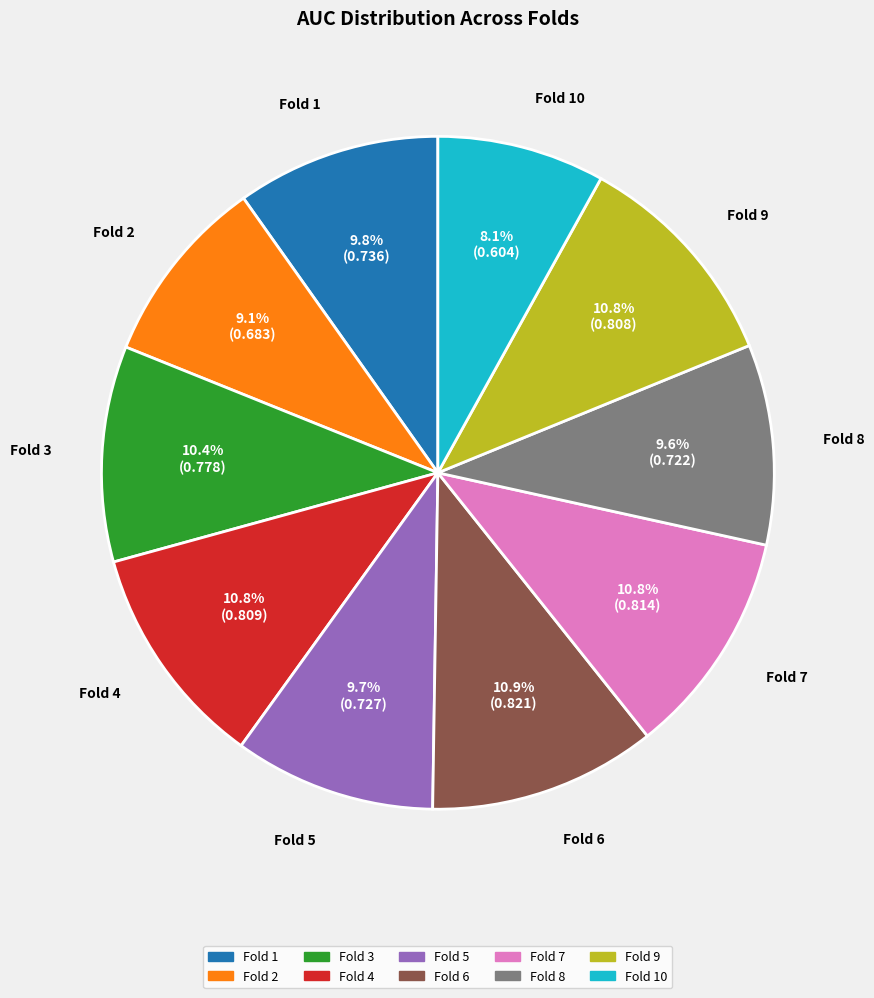

To the nearest percent, what is the average slice percentage?

10%